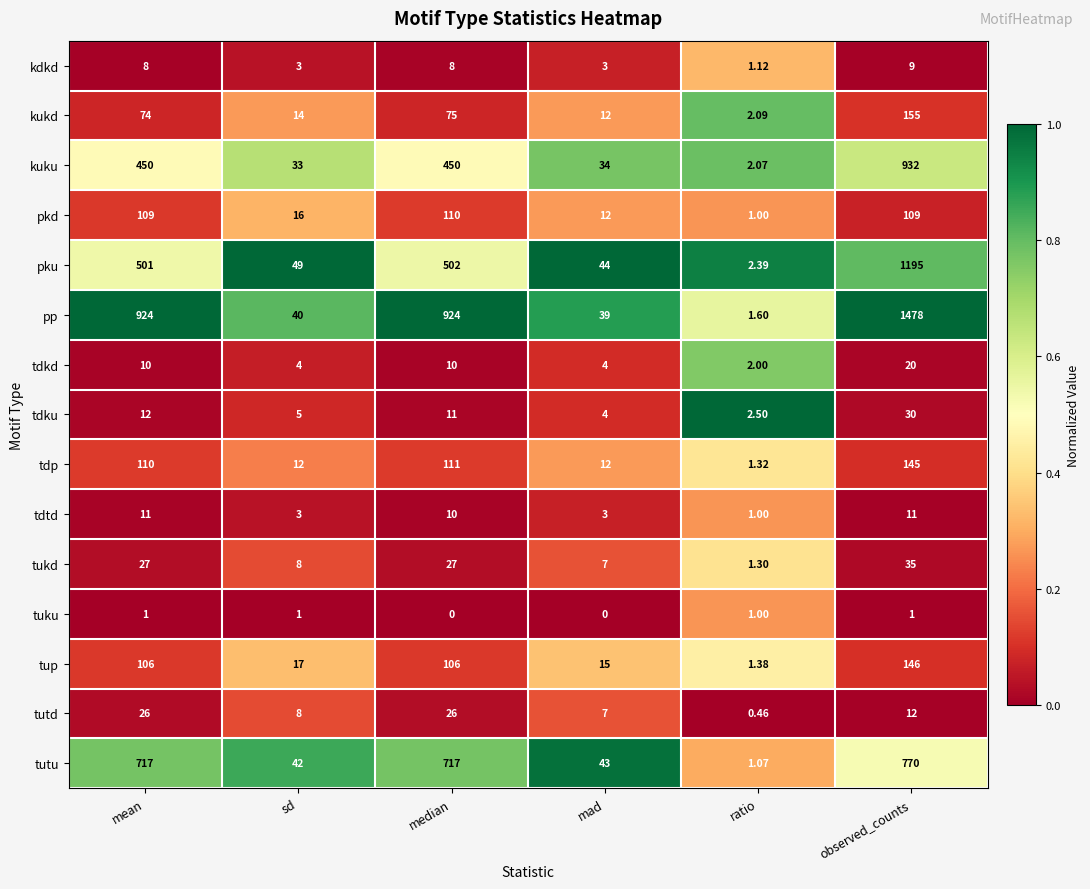

Rank the series by their maximum value, from highest to lowest.

pp, pku, kuku, tutu, kukd, tup, tdp, pkd, tukd, tdku, tutd, tdkd, tdtd, kdkd, tuku